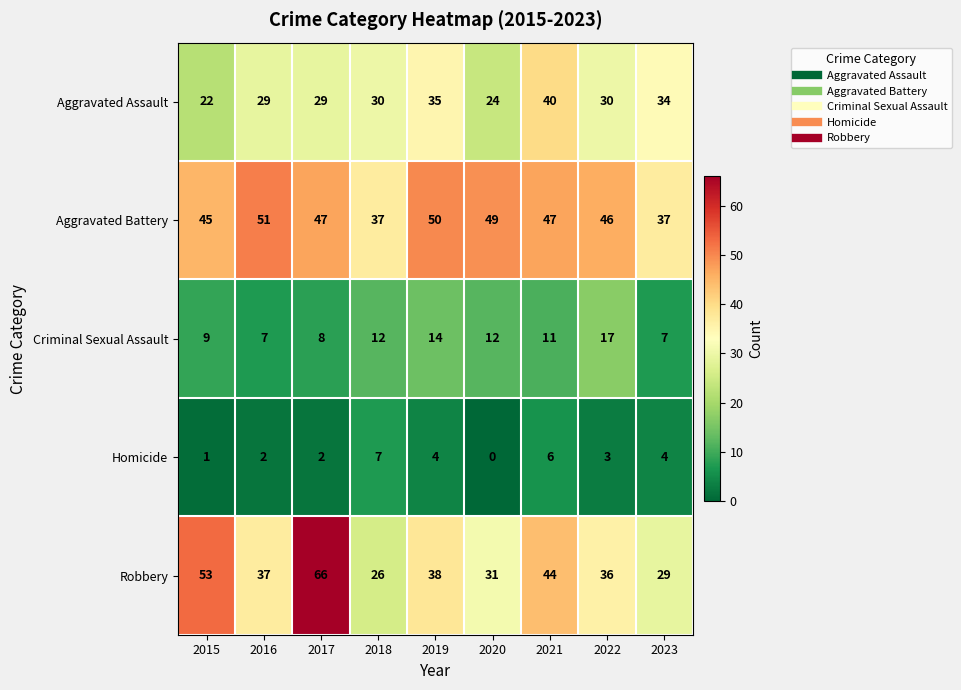

At which label does Criminal Sexual Assault first exceed 11?

2018